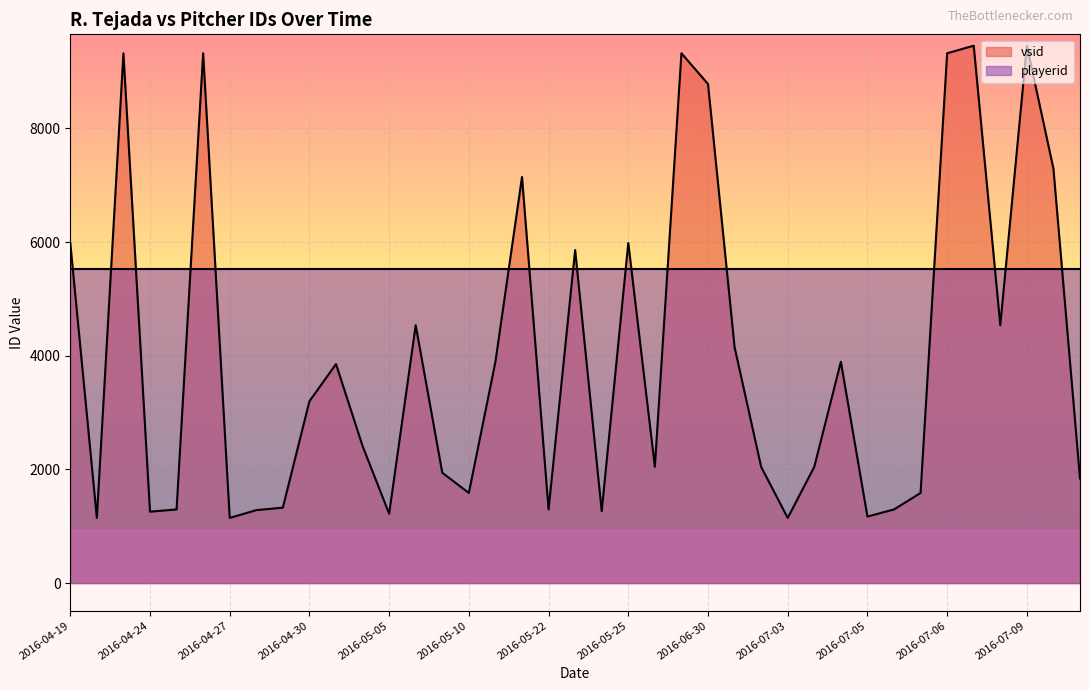

At which label does playerid reach its minimum?

2016-04-19